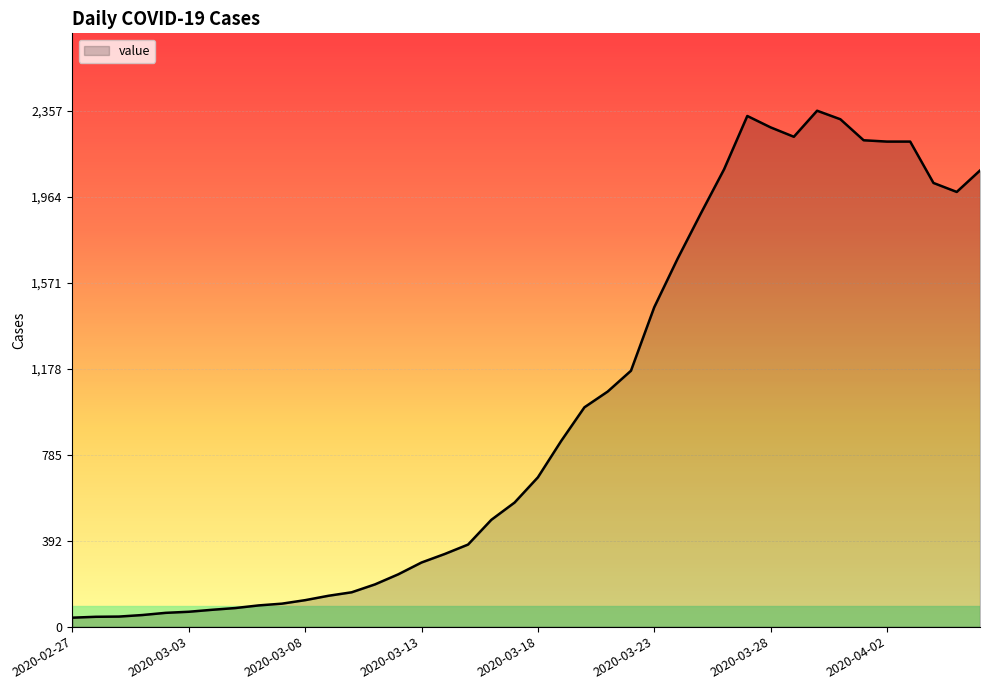

What is the difference between the maximum and minimum values?

2316